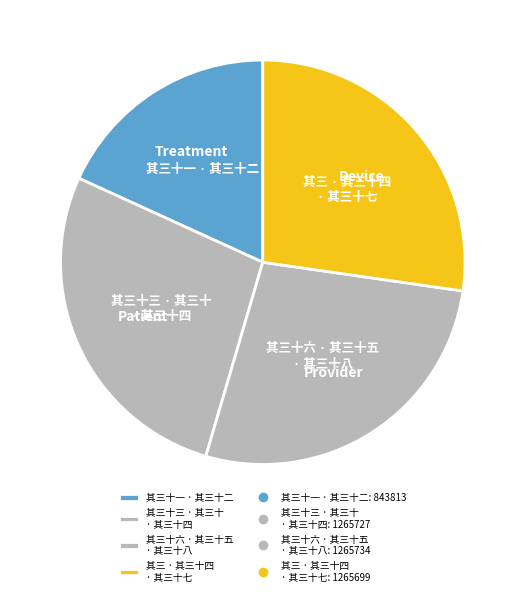

Which slice is the smallest?

其三十一 · 其三十二